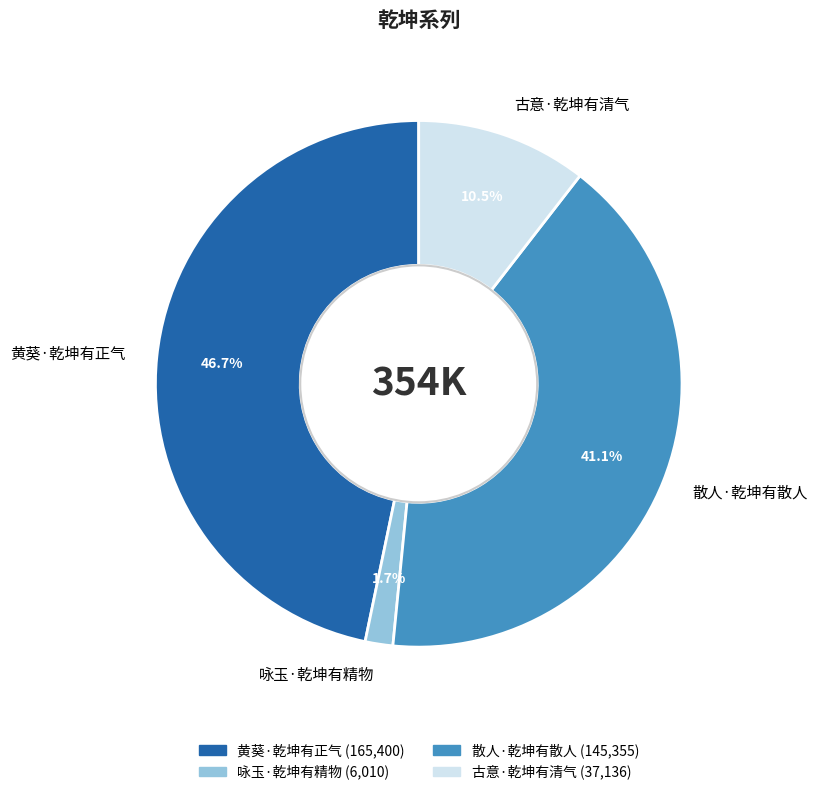

Which slice is the largest?

黄葵·乾坤有正气